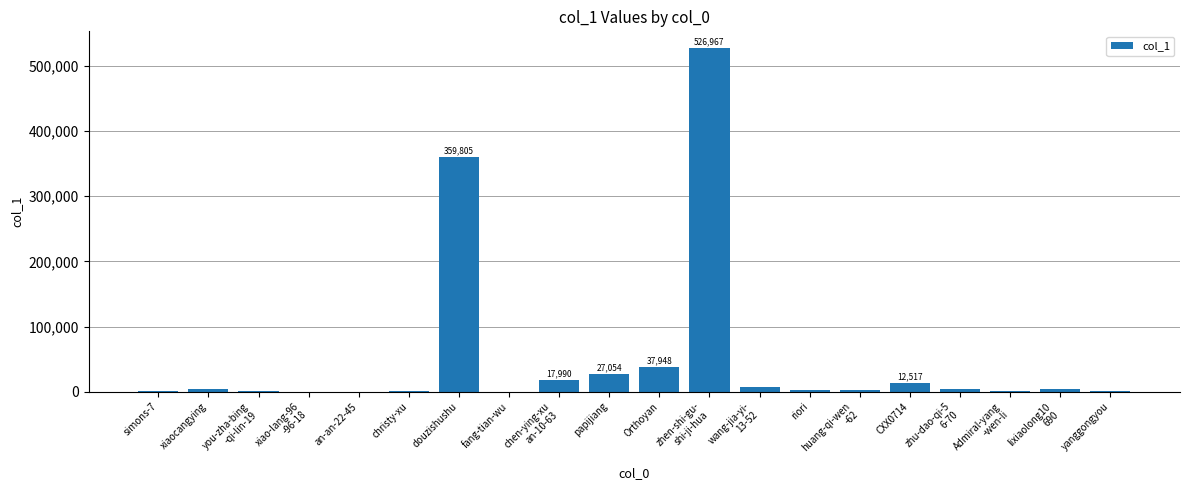

What is the sum of all values?

1011629